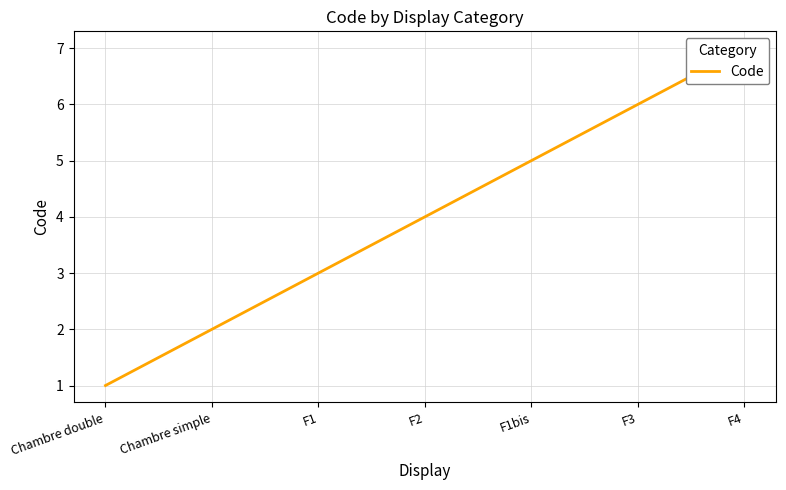

Read the value at F1bis.

5